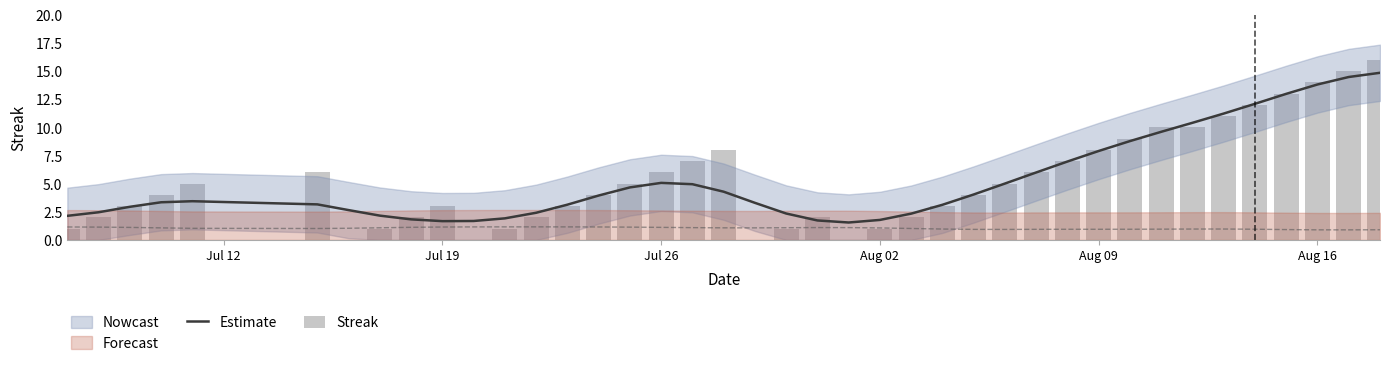

True or false: Estimate has a value of 7.9 at Aug 09.

True